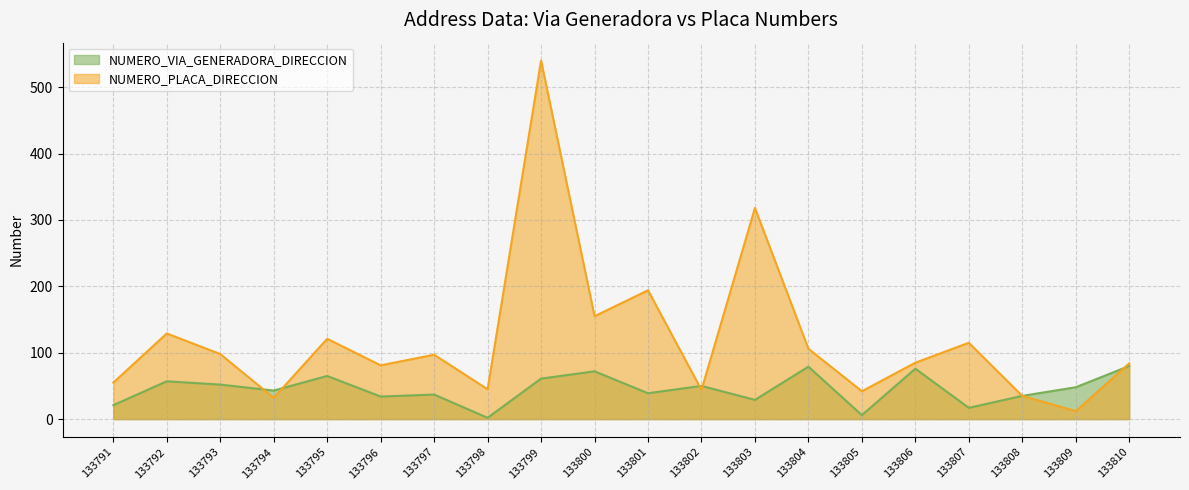

True or false: NUMERO_VIA_GENERADORA_DIRECCION has more than 1 points higher than both neighbors.

True